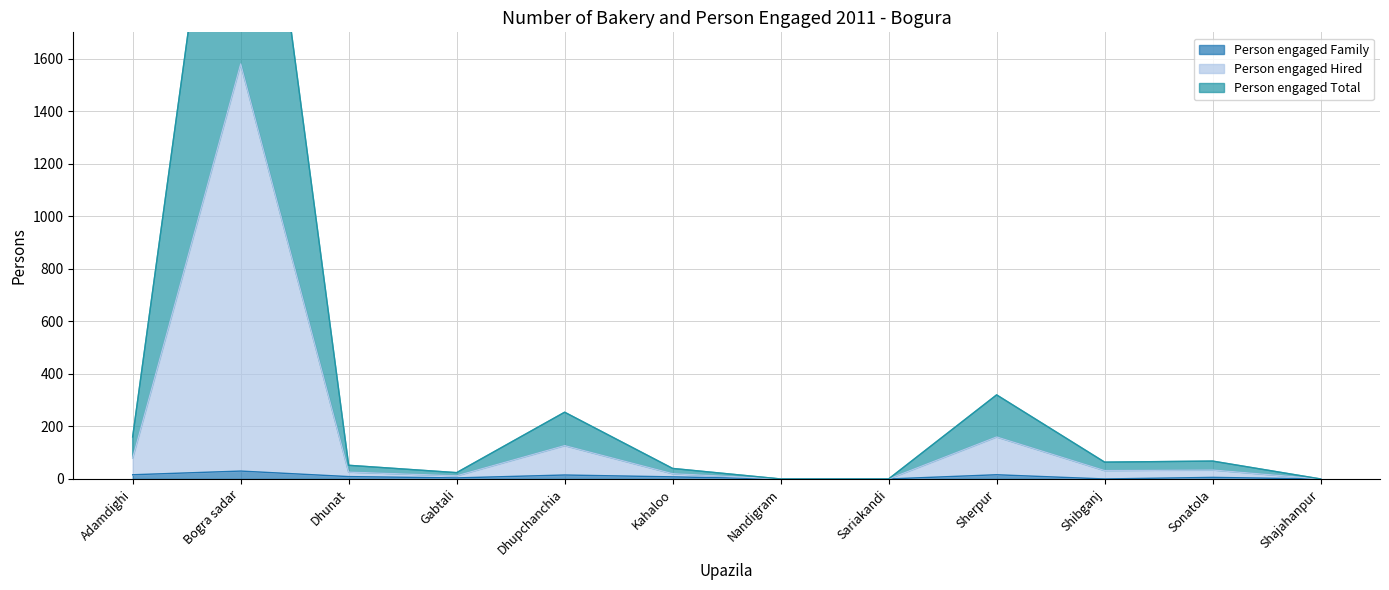

What is the difference between the maximum and minimum values in the Person engaged Family series?

30